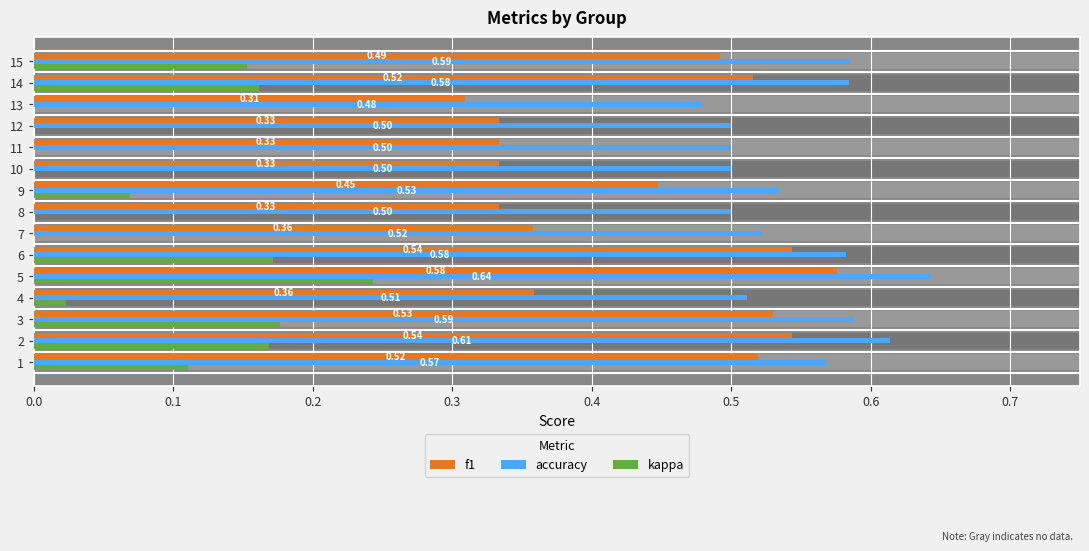

How many distinct data groups are displayed?

3